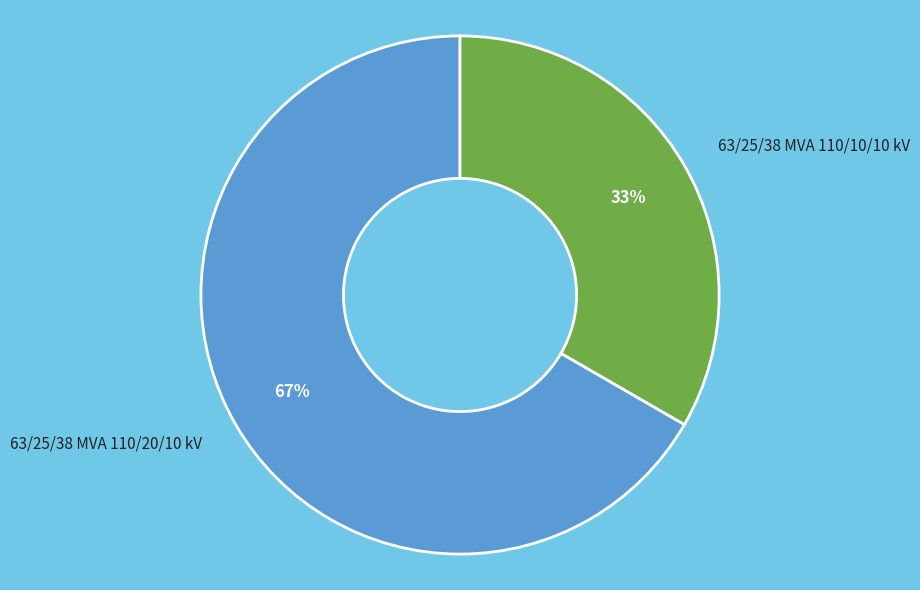

To the nearest percent, what is the average slice percentage?

50%